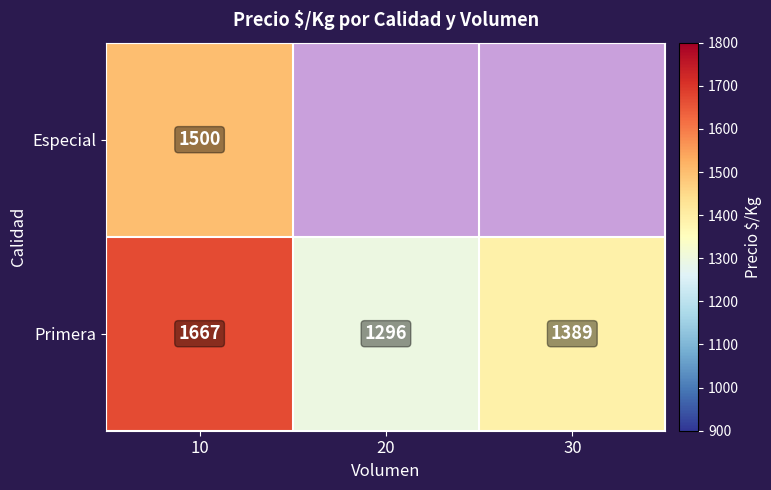

Rank the categories by Primera value from highest to lowest.

10, 30, 20